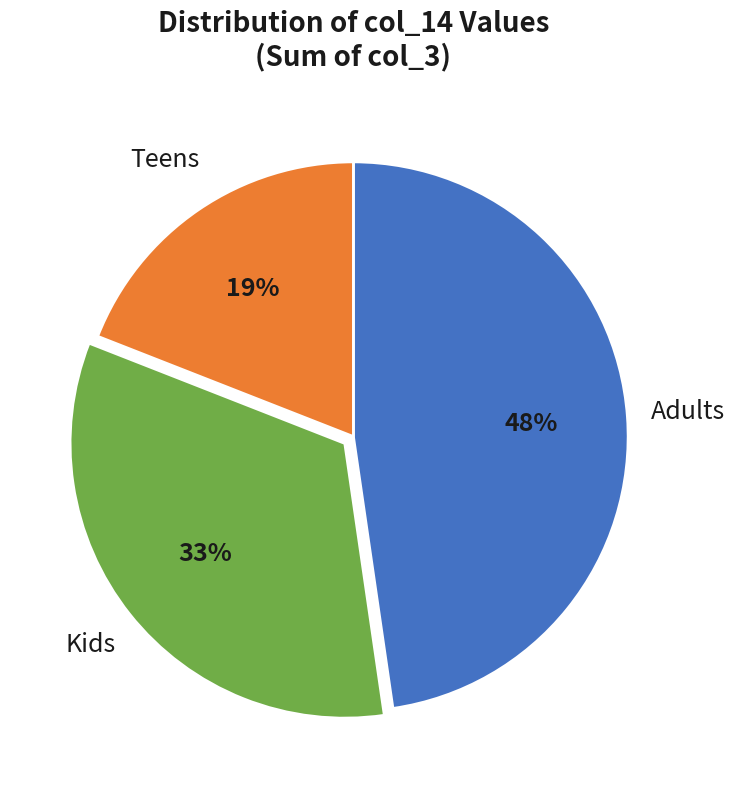

Does any single category account for the majority?

No